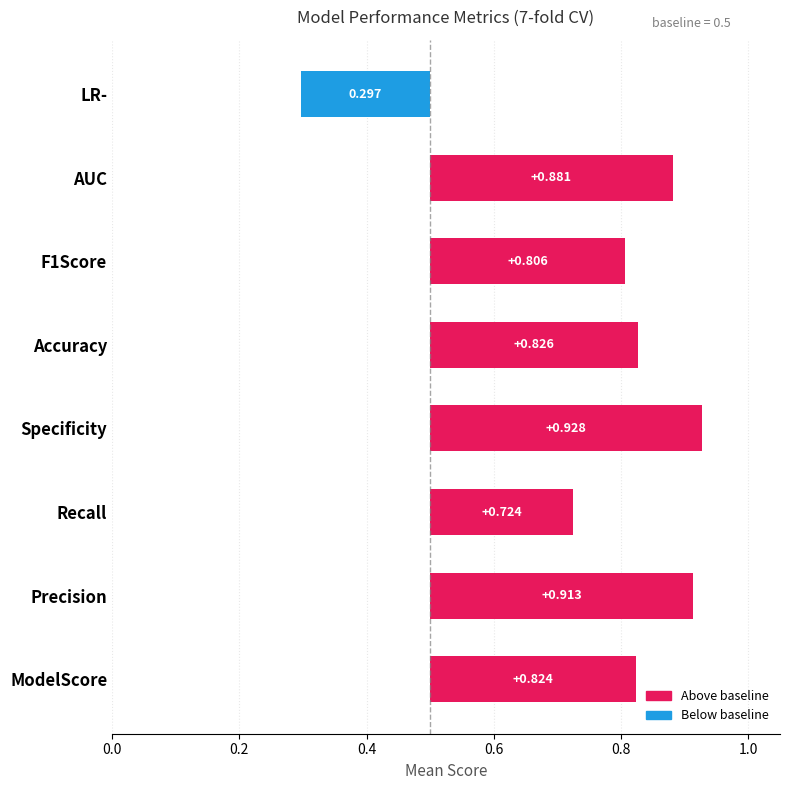

What is the difference between the second highest and second lowest values?

0.2